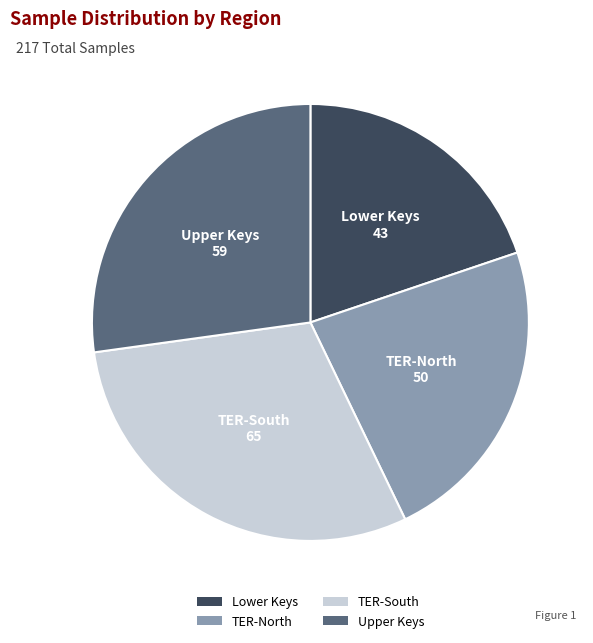

Between Lower Keys and TER-South, which is larger?

TER-South